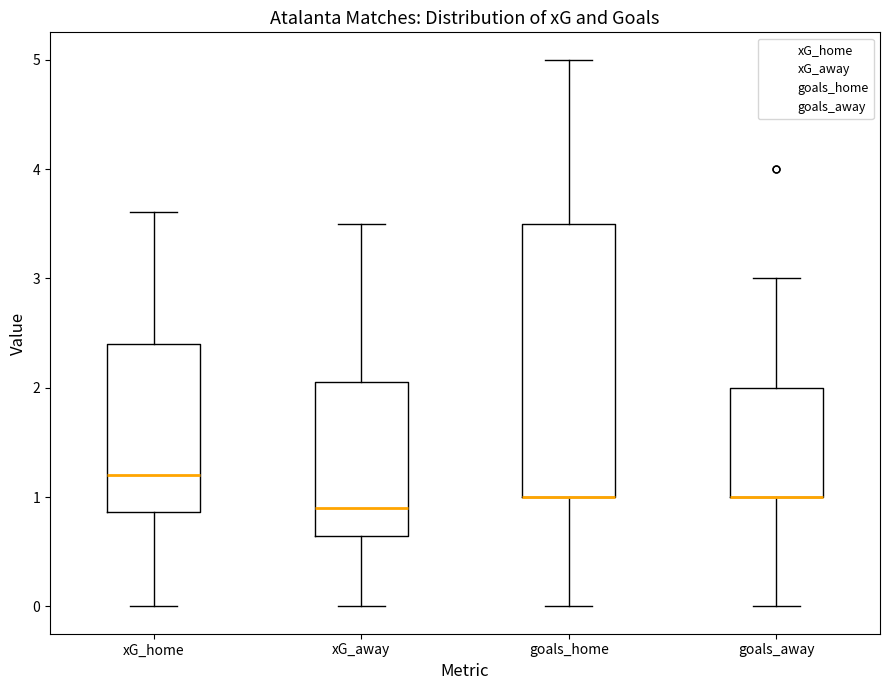

Where does the median line of the box for xG_home sit on the y-axis? The values are not printed on the chart, so give them approximately, as read against the axis.

1.2